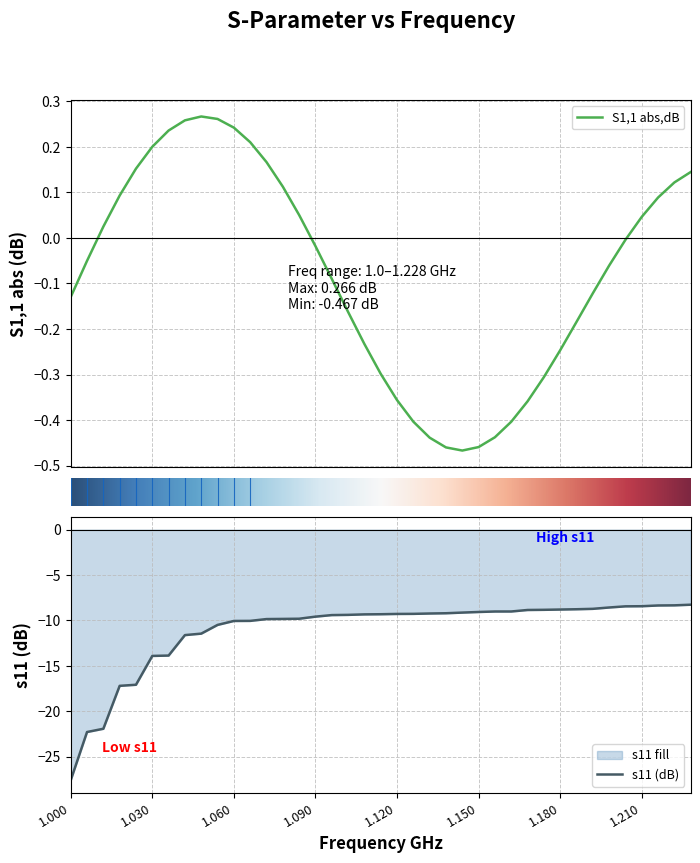

At how many categories does at least one series exceed -26?

39